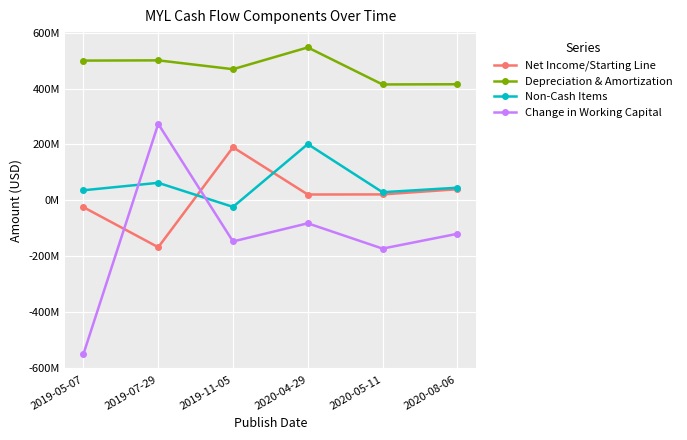

What is the sum of all Non-Cash Items values?

348900000